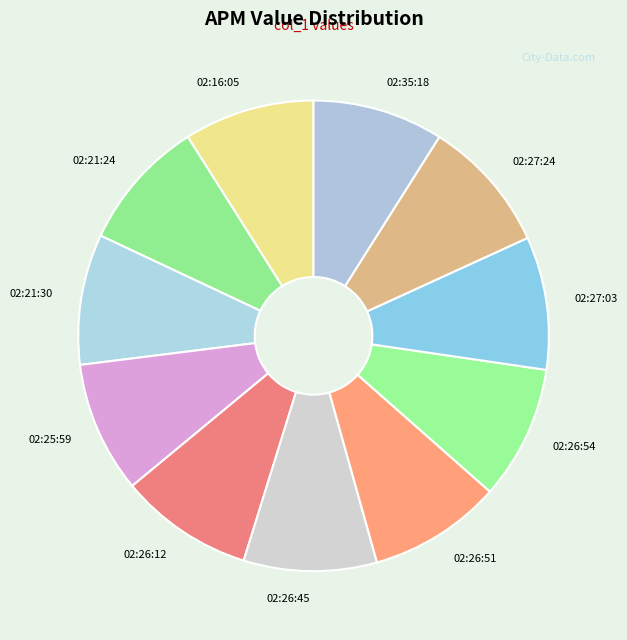

True or false: 02:21:30 accounts for 9% of the total.

True